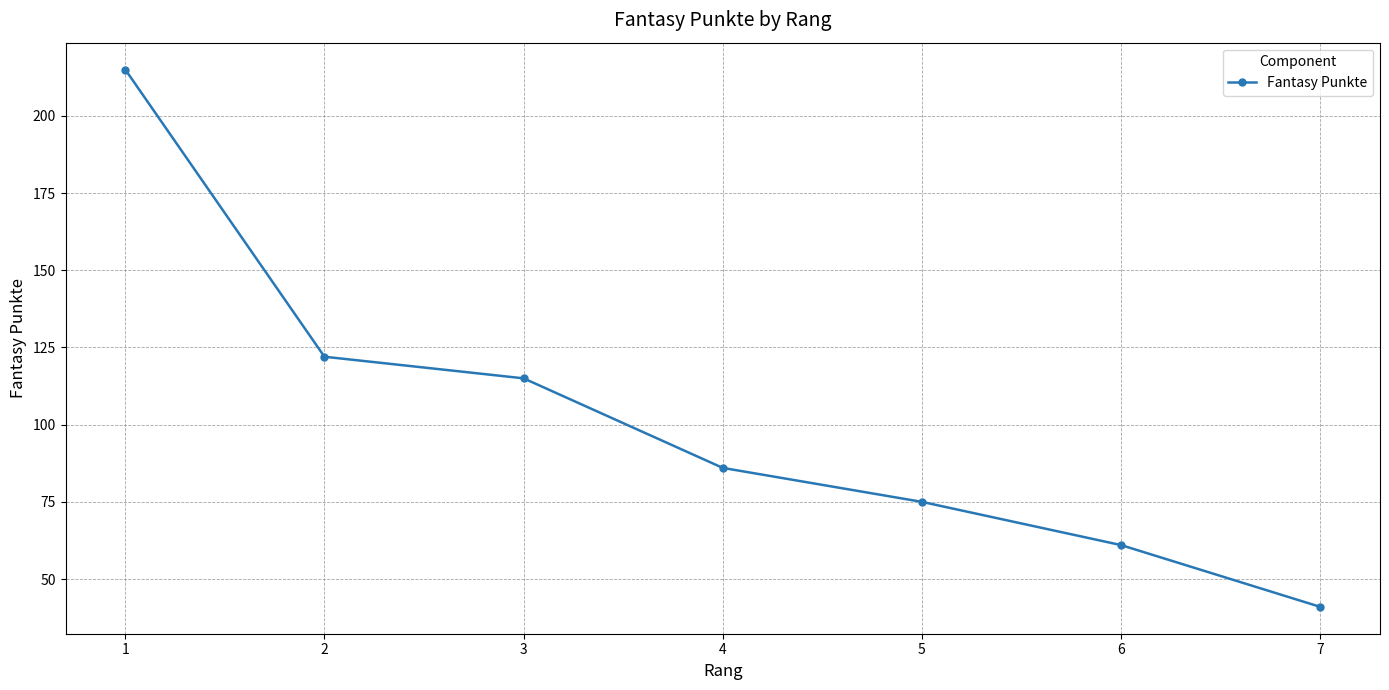

What is the change in value from 1 to 7?

-174